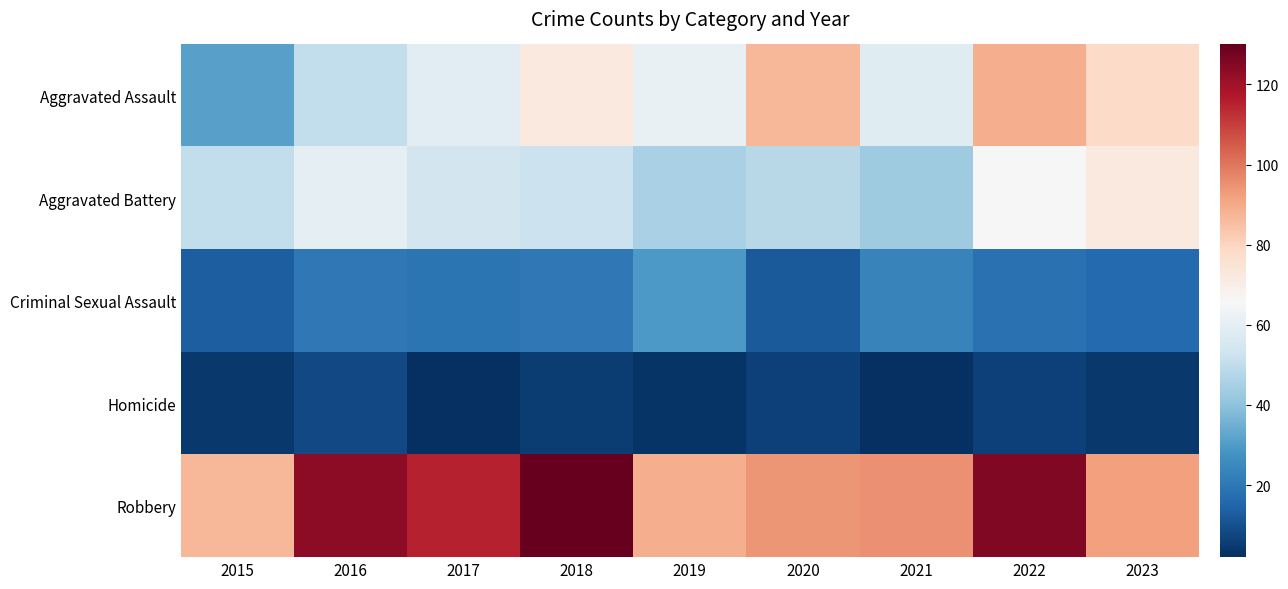

What is the spread (max minus min) of values at 2016?

115